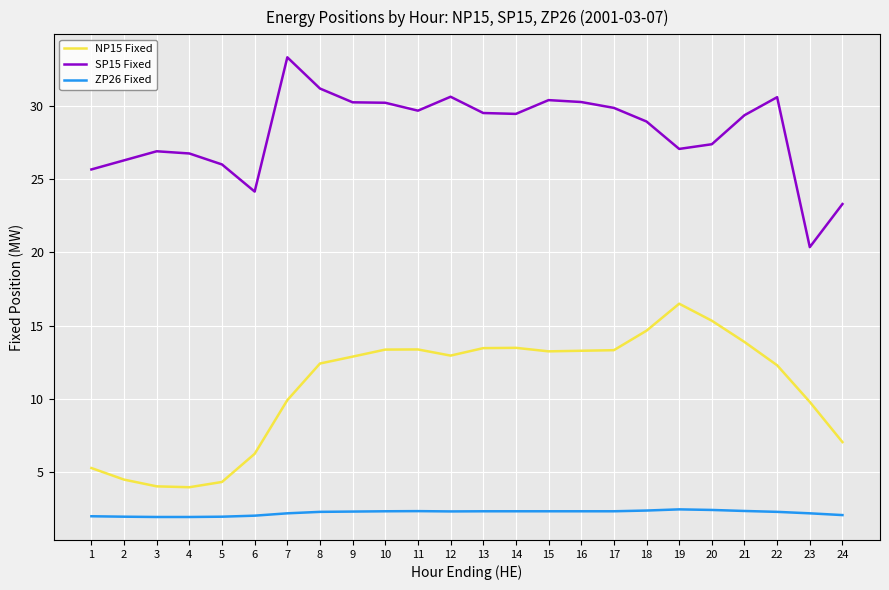

True or false: ZP26 Fixed has a value of 3.1 at 1.

False